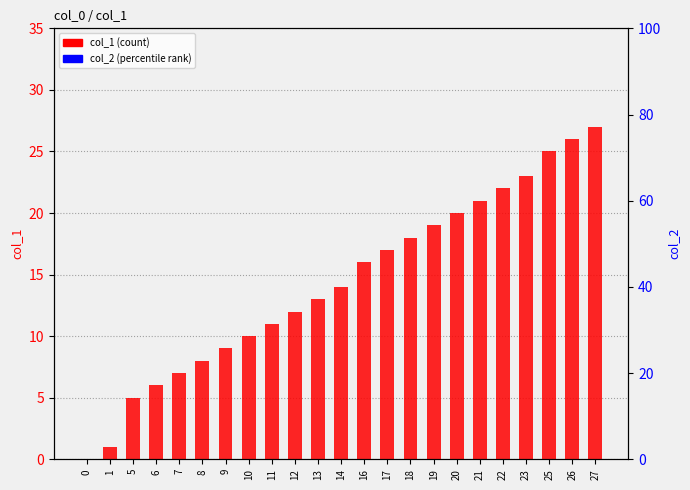

Count the number of categories in the chart.

23